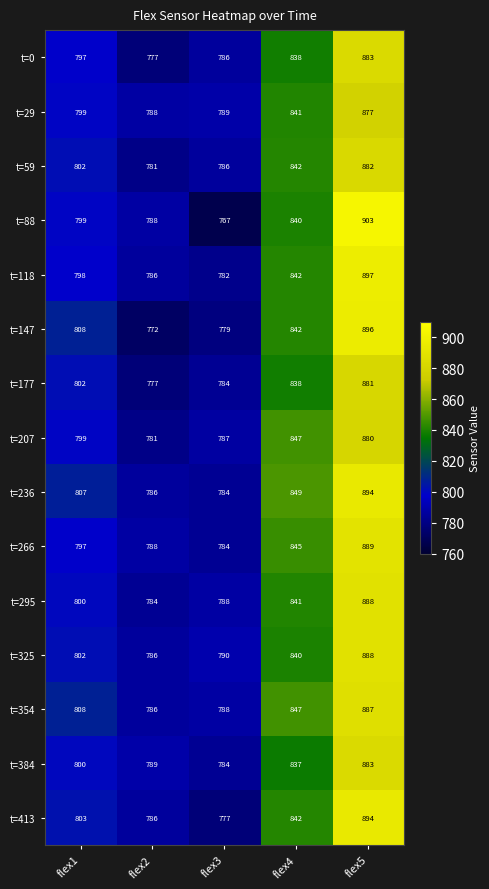

How many data points does each series have?

5